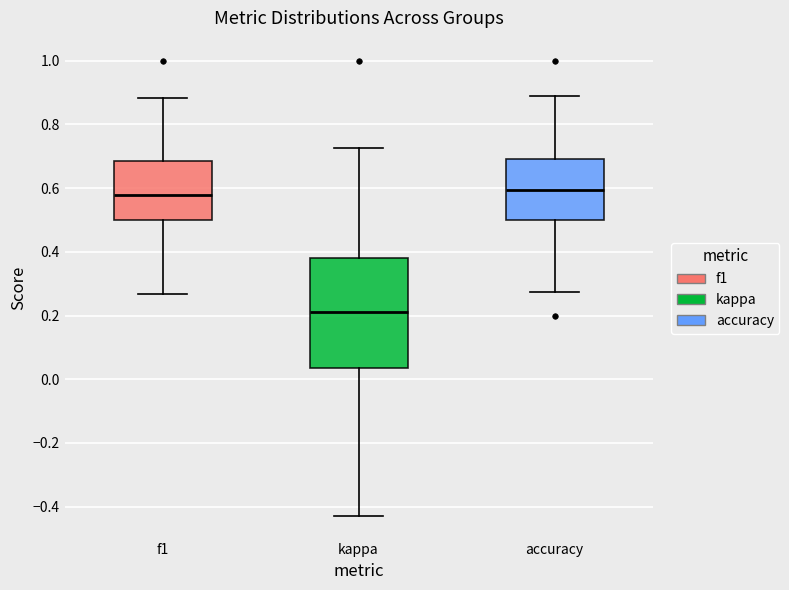

Where is the upper edge of the box for accuracy on the y-axis? The values are not printed on the chart, so give them approximately, as read against the axis.

0.70